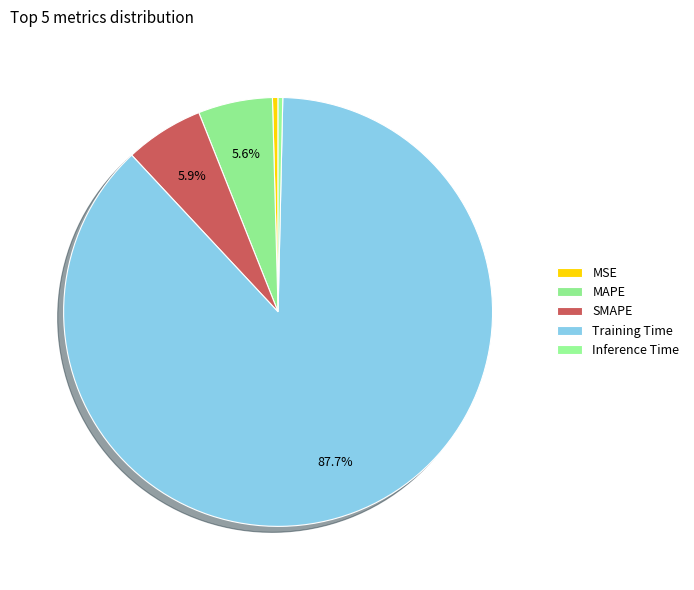

Which category accounts for the majority?

Training Time